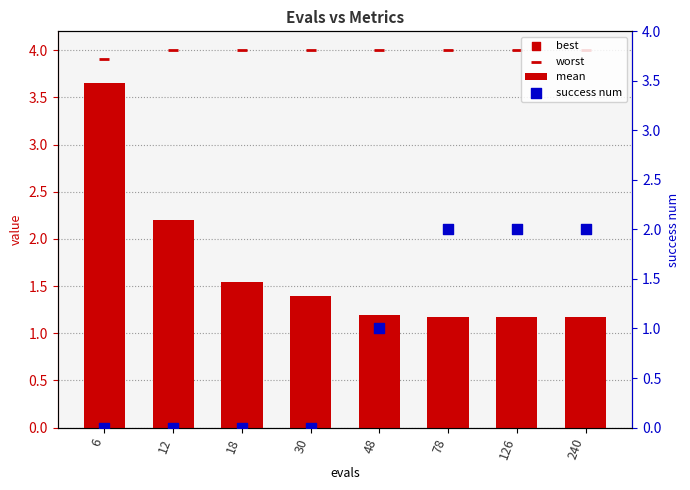

Which series contains the highest Y value?

worst